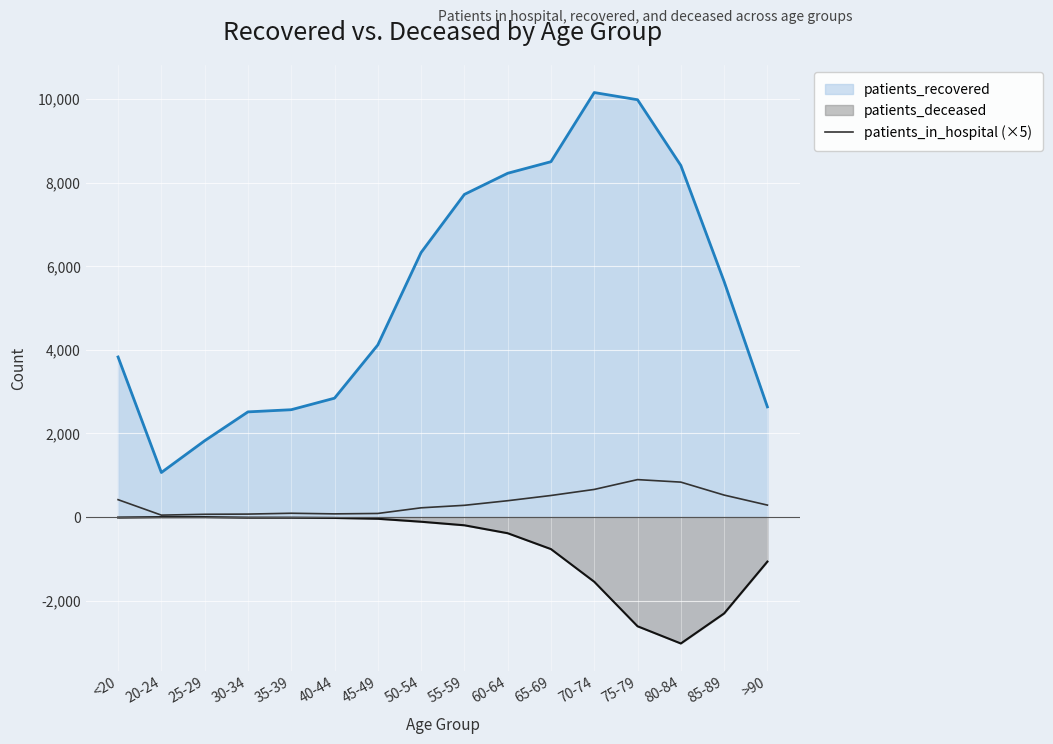

How many points are higher than both their immediate neighbors (excluding endpoints)?

2